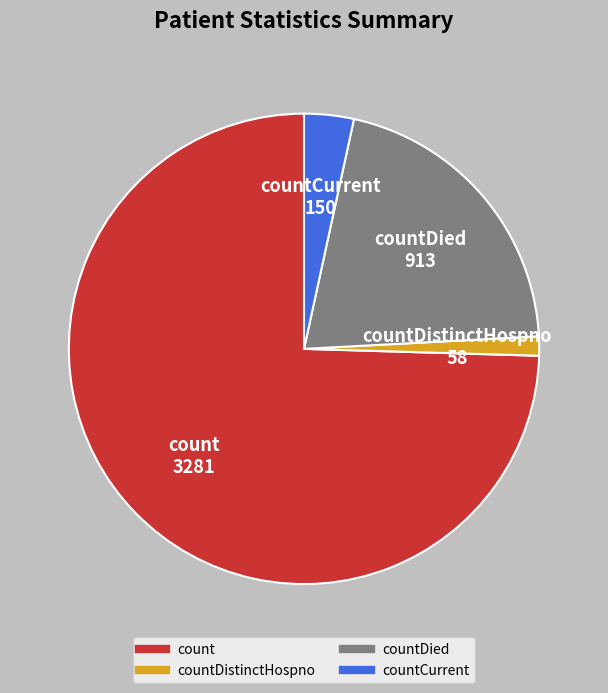

Is there any slice that represents more than half of the pie?

Yes